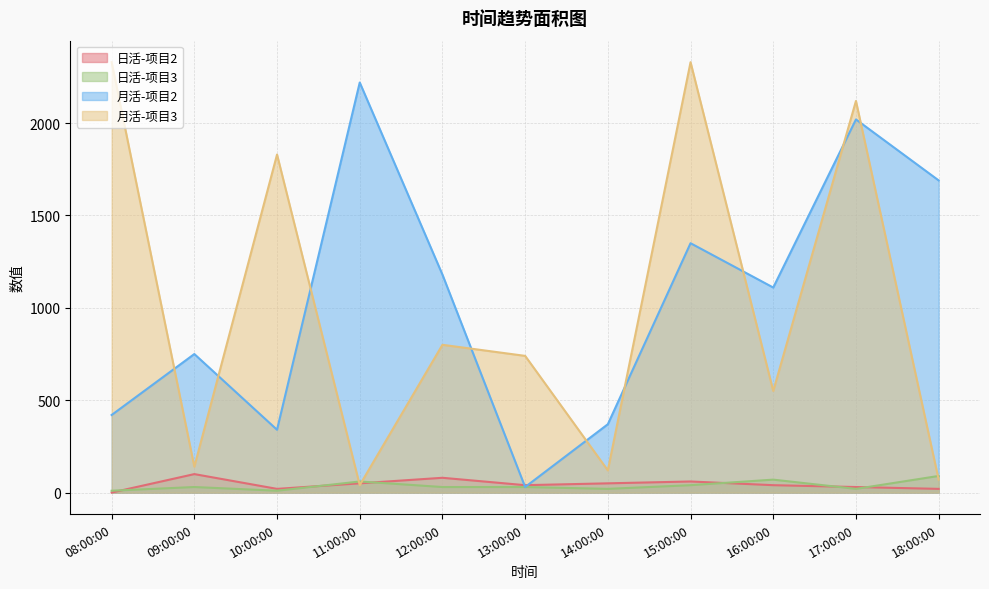

What is the highest value of the 月活-项目3 series?

2330